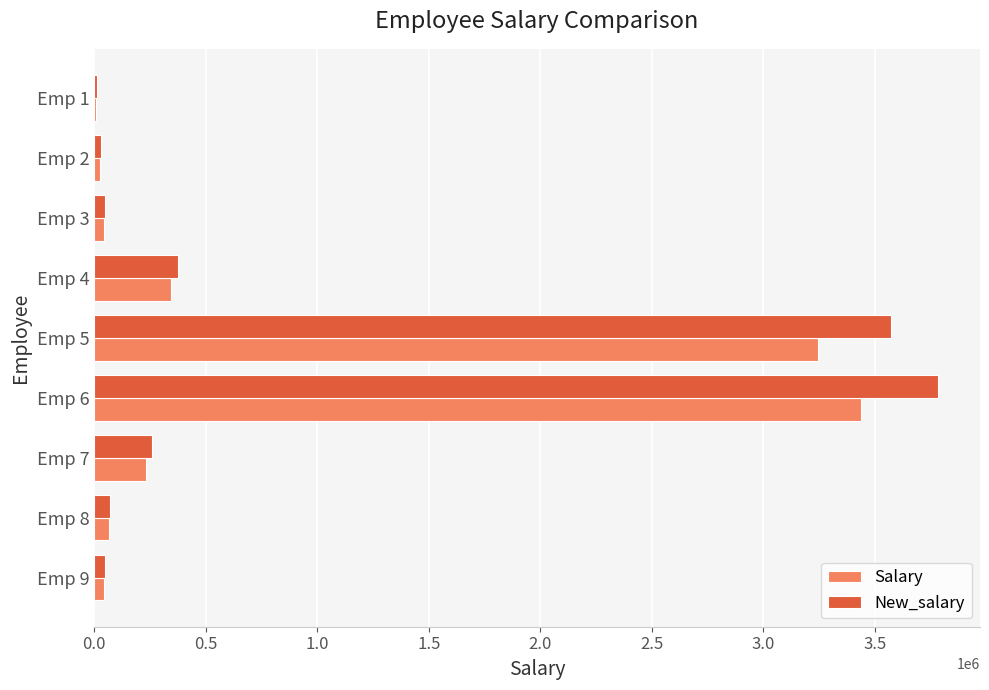

The value of Salary at Emp 4 is 82189.3. True or false?

False